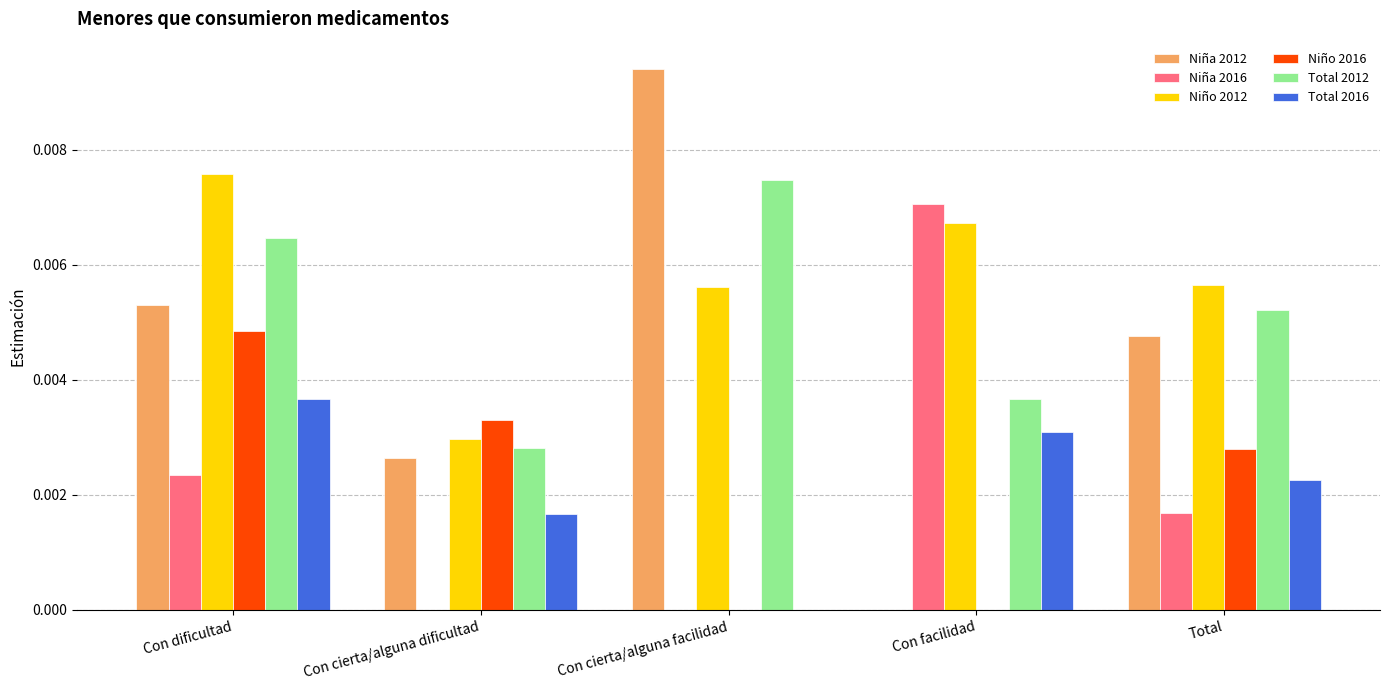

Which category has the highest value across all series?

Con cierta/alguna facilidad